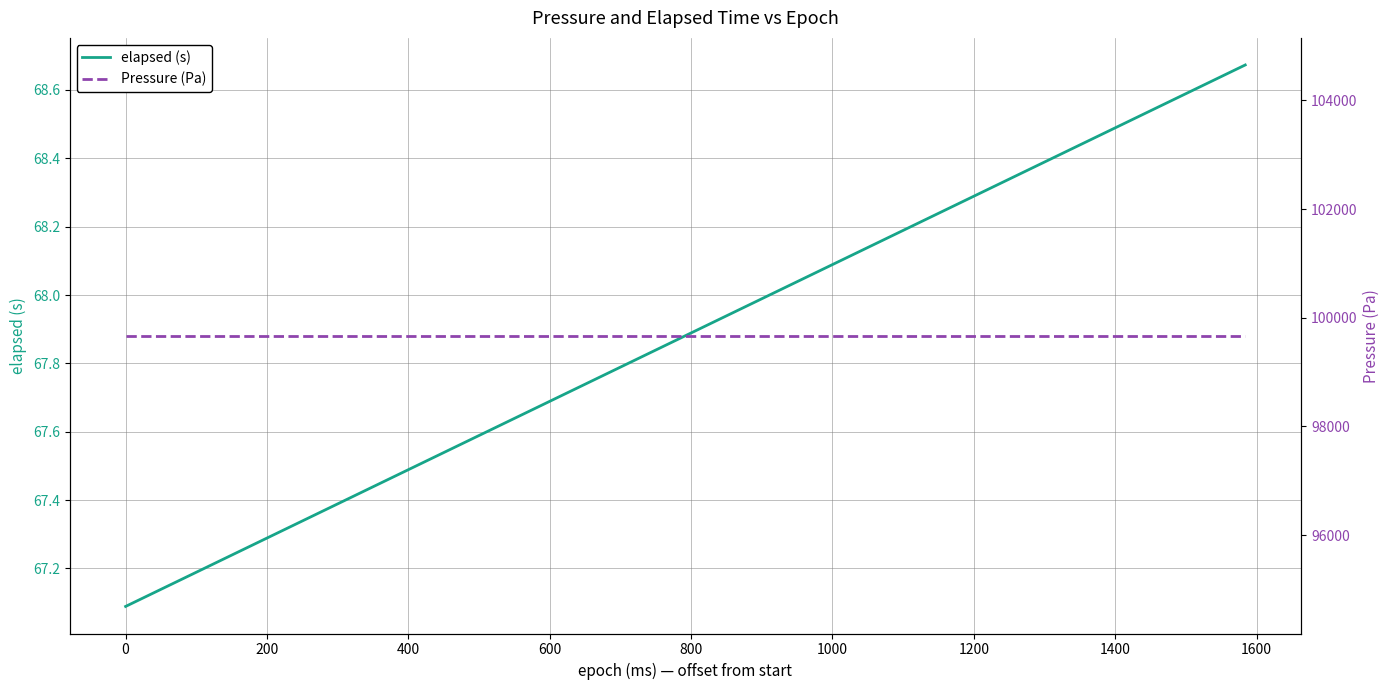

Which series has the largest total across all categories?

Pressure (Pa)